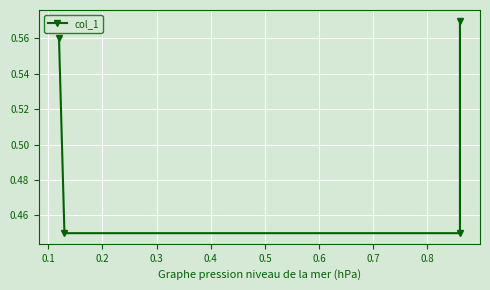

What is the value of the 3rd point from the left?

0.5